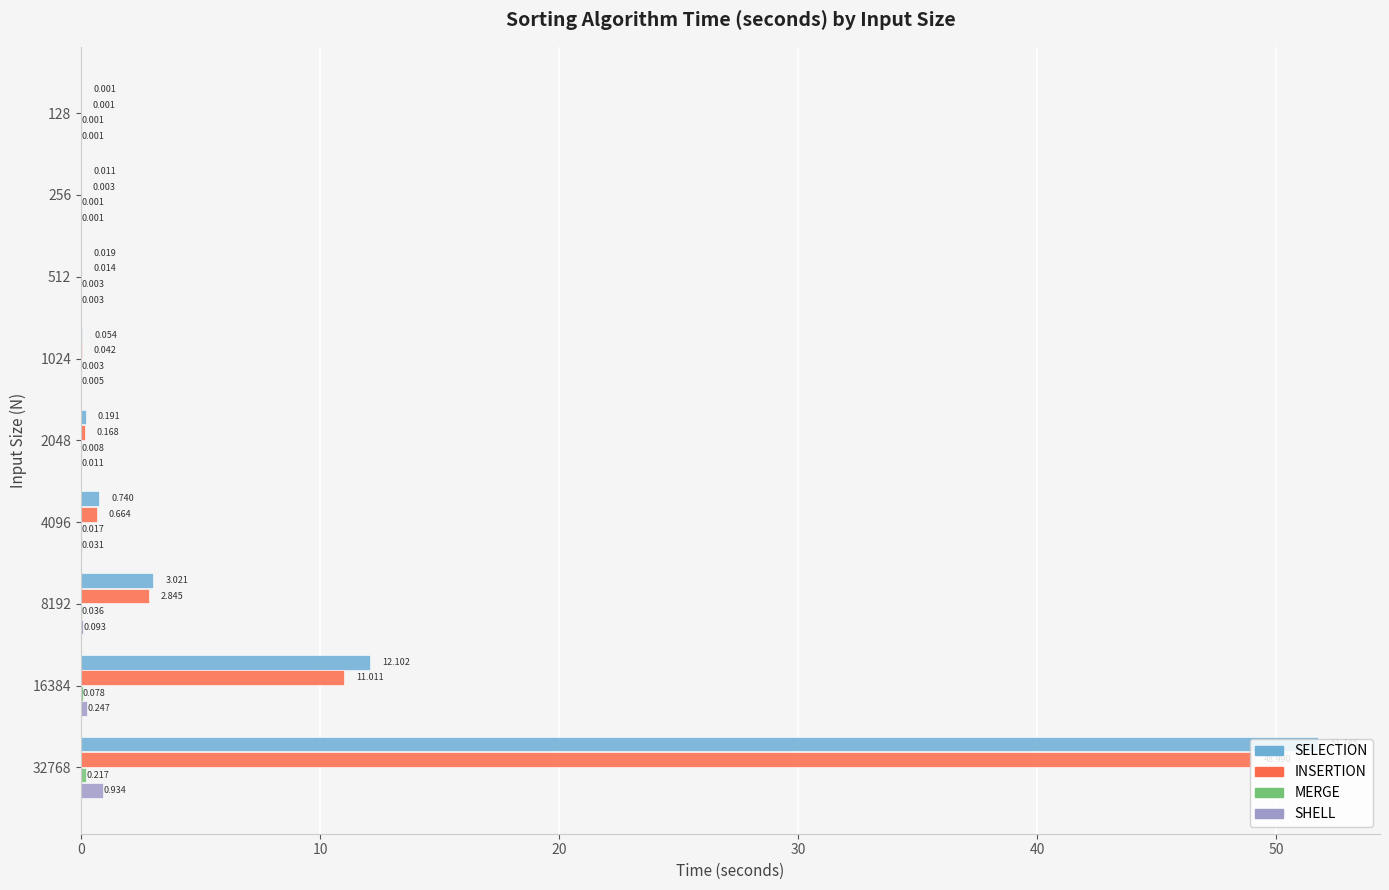

Which series has the largest total across all categories?

SELECTION